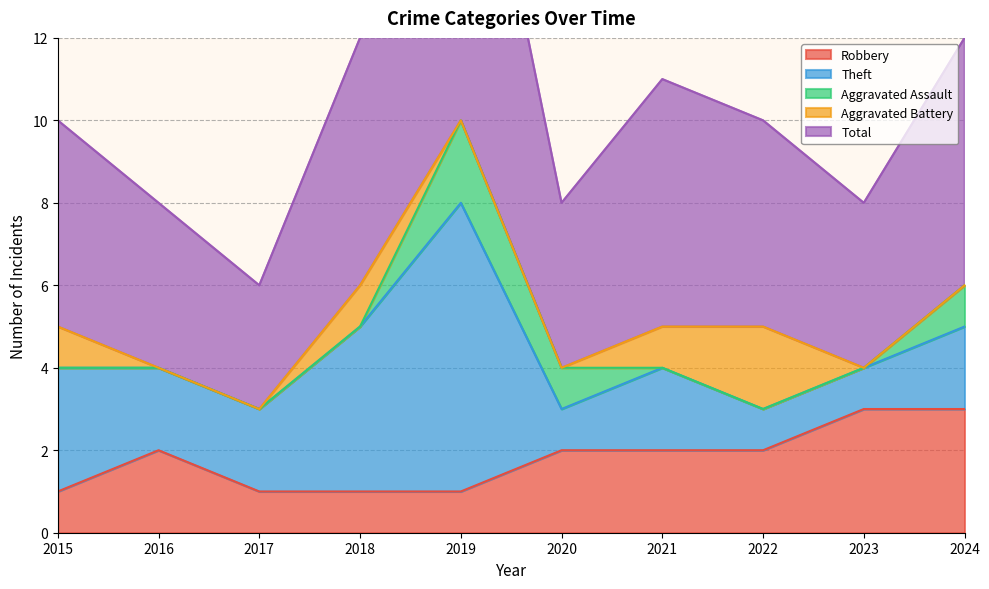

Reading left to right, extract all data points from this chart.

Robbery: 1	2	1	1	1	2	2	2	3	3
Theft: 3	2	2	4	7	1	2	1	1	2
Aggravated Assault: 0	0	0	0	2	1	0	0	0	1
Aggravated Battery: 1	0	0	1	0	0	1	2	0	0
Total: 5	4	3	6	10	4	6	5	4	6